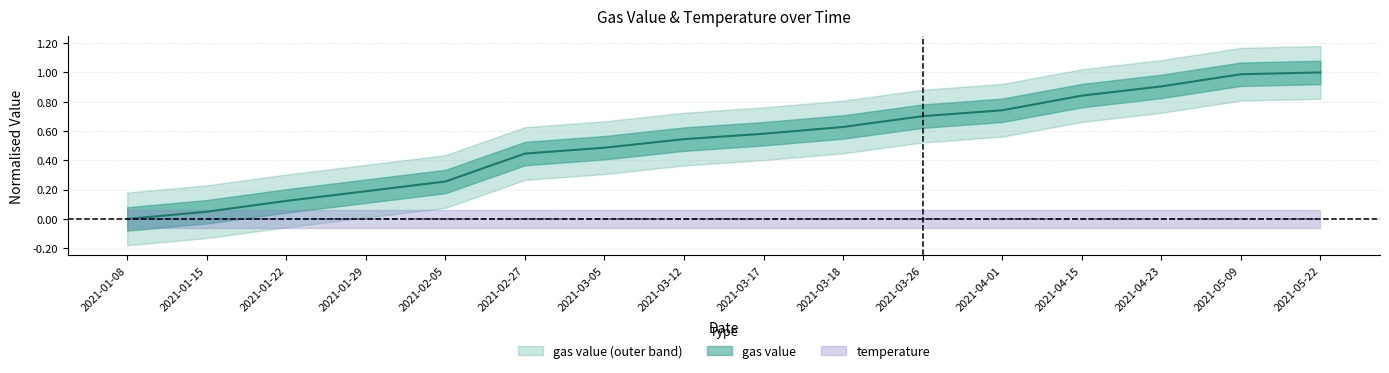

The value at 2021-01-08 is -0.3. True or false?

False